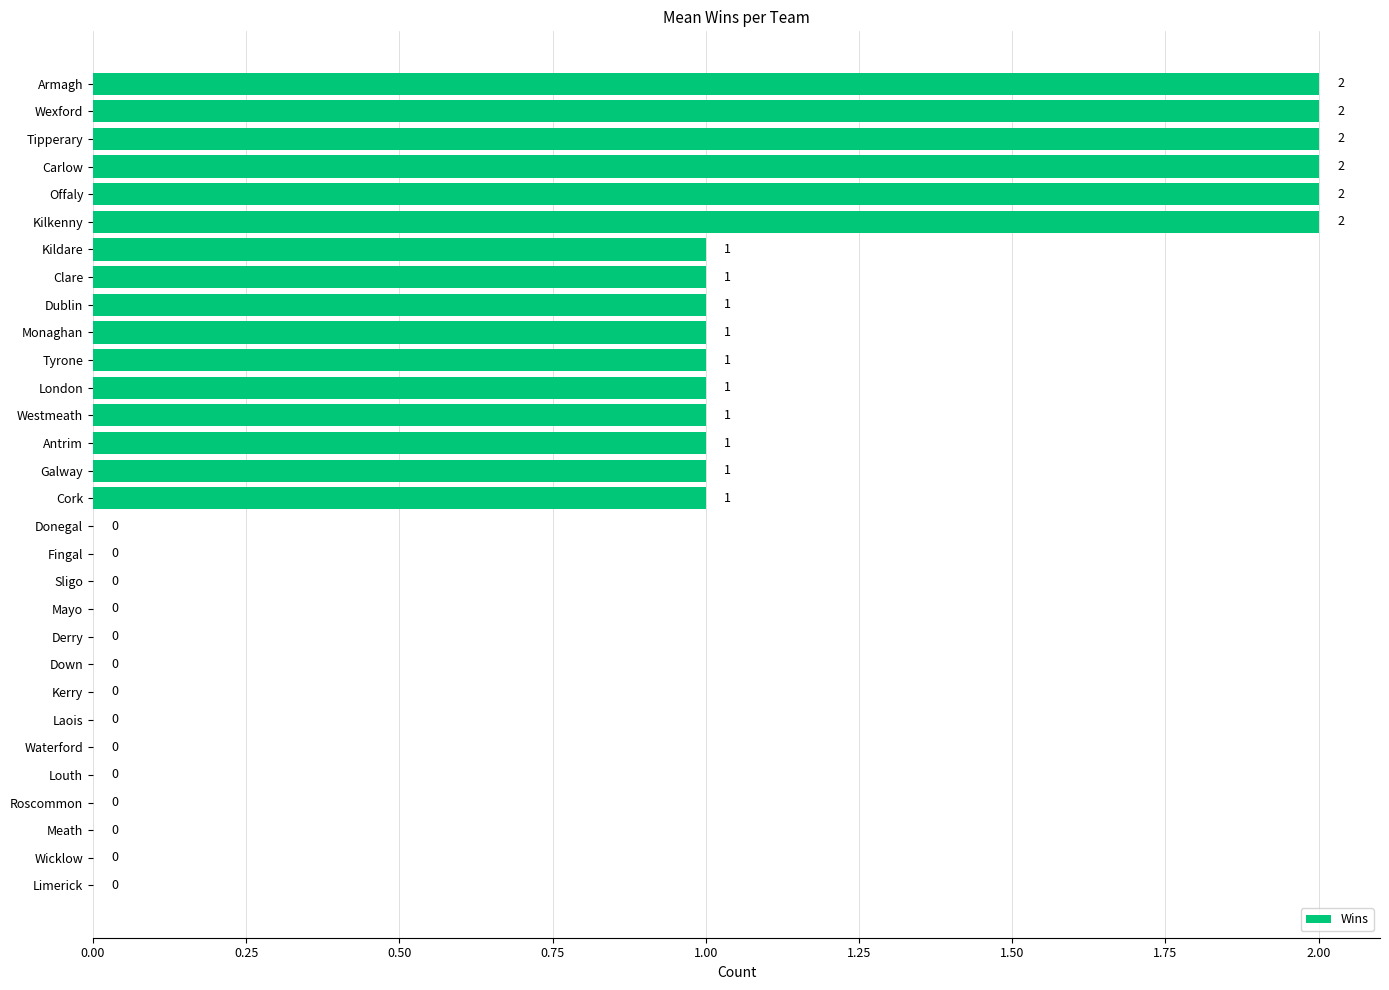

Approximately how many times larger is the value at Antrim compared to Tyrone?

1.0